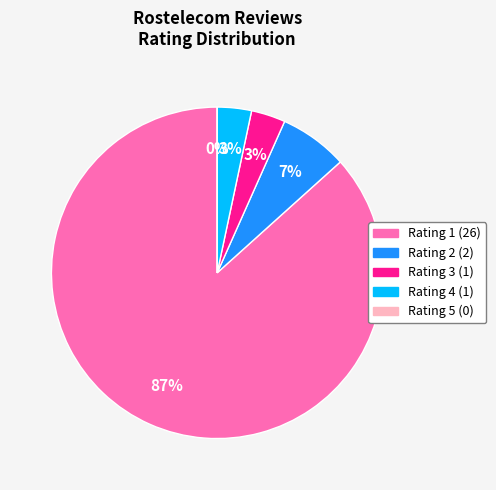

What percentage is the 4 slice, to the nearest percent?

3%